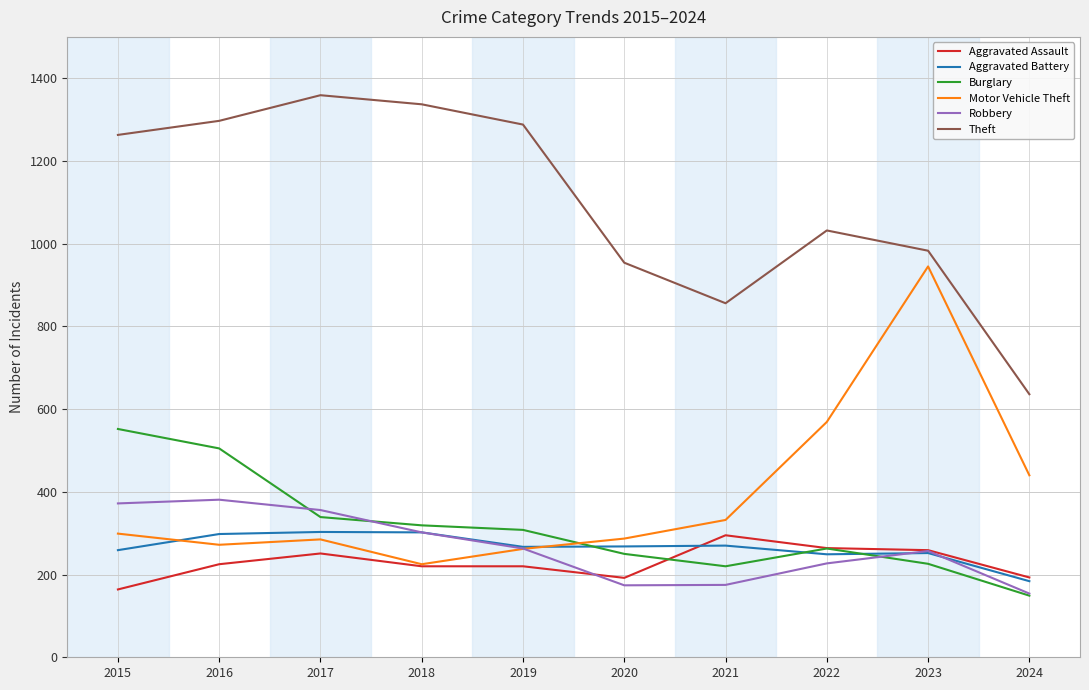

What is the difference between the highest and lowest values at 2021?

681